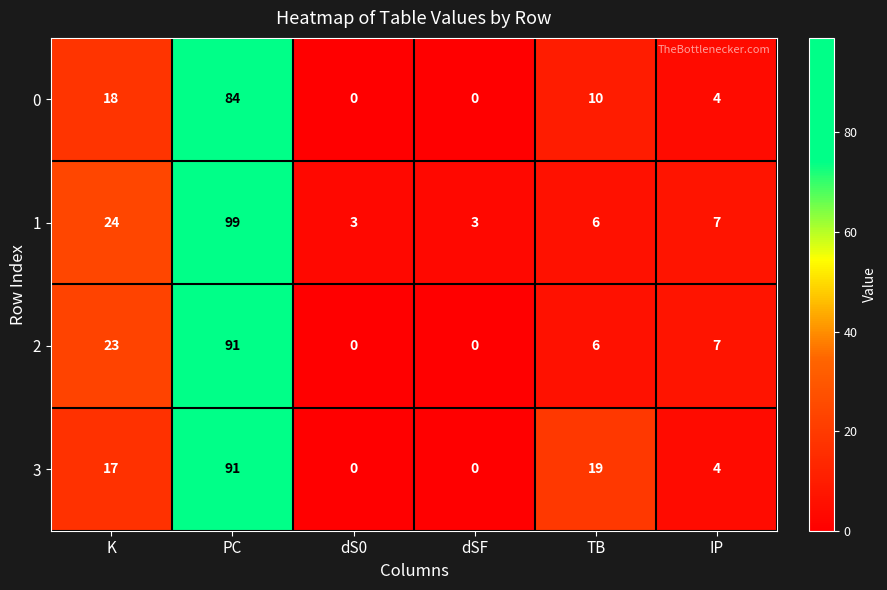

What is the average value of the 0 series?

19